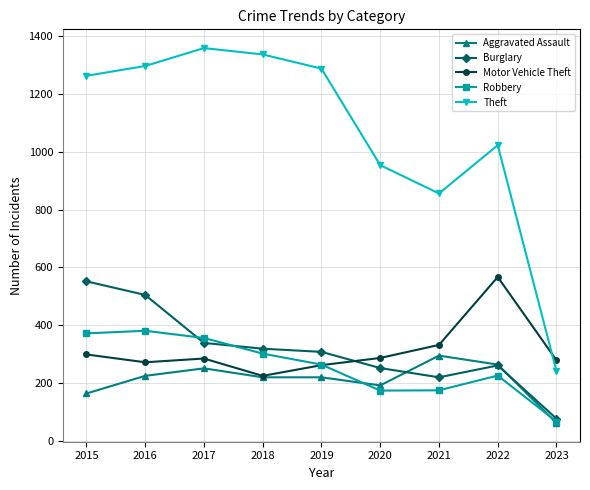

True or false: Aggravated Assault has a value of 220 at 2018.

True